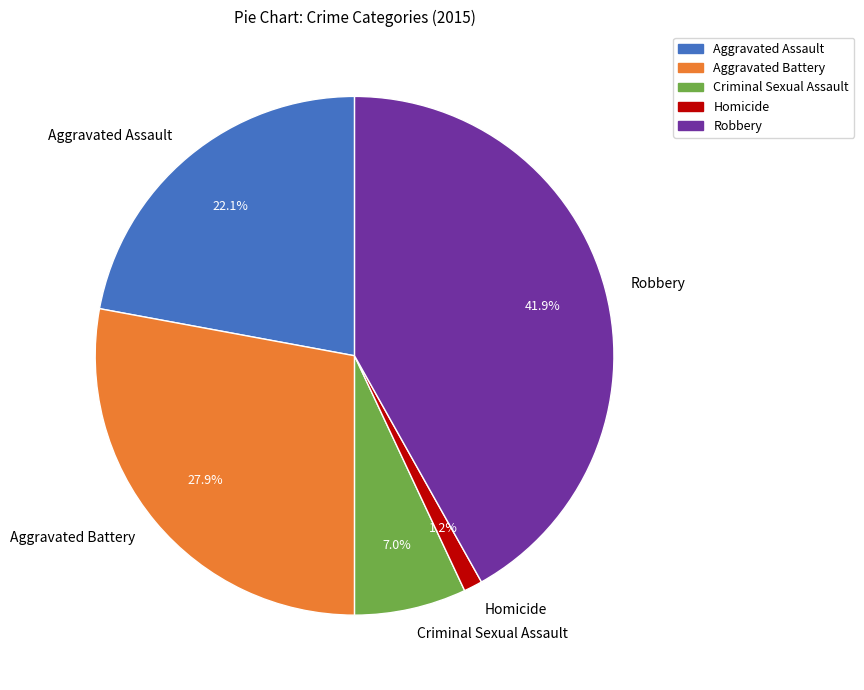

To the nearest percent, what is the difference between the Homicide and Aggravated Assault slice percentages?

21%